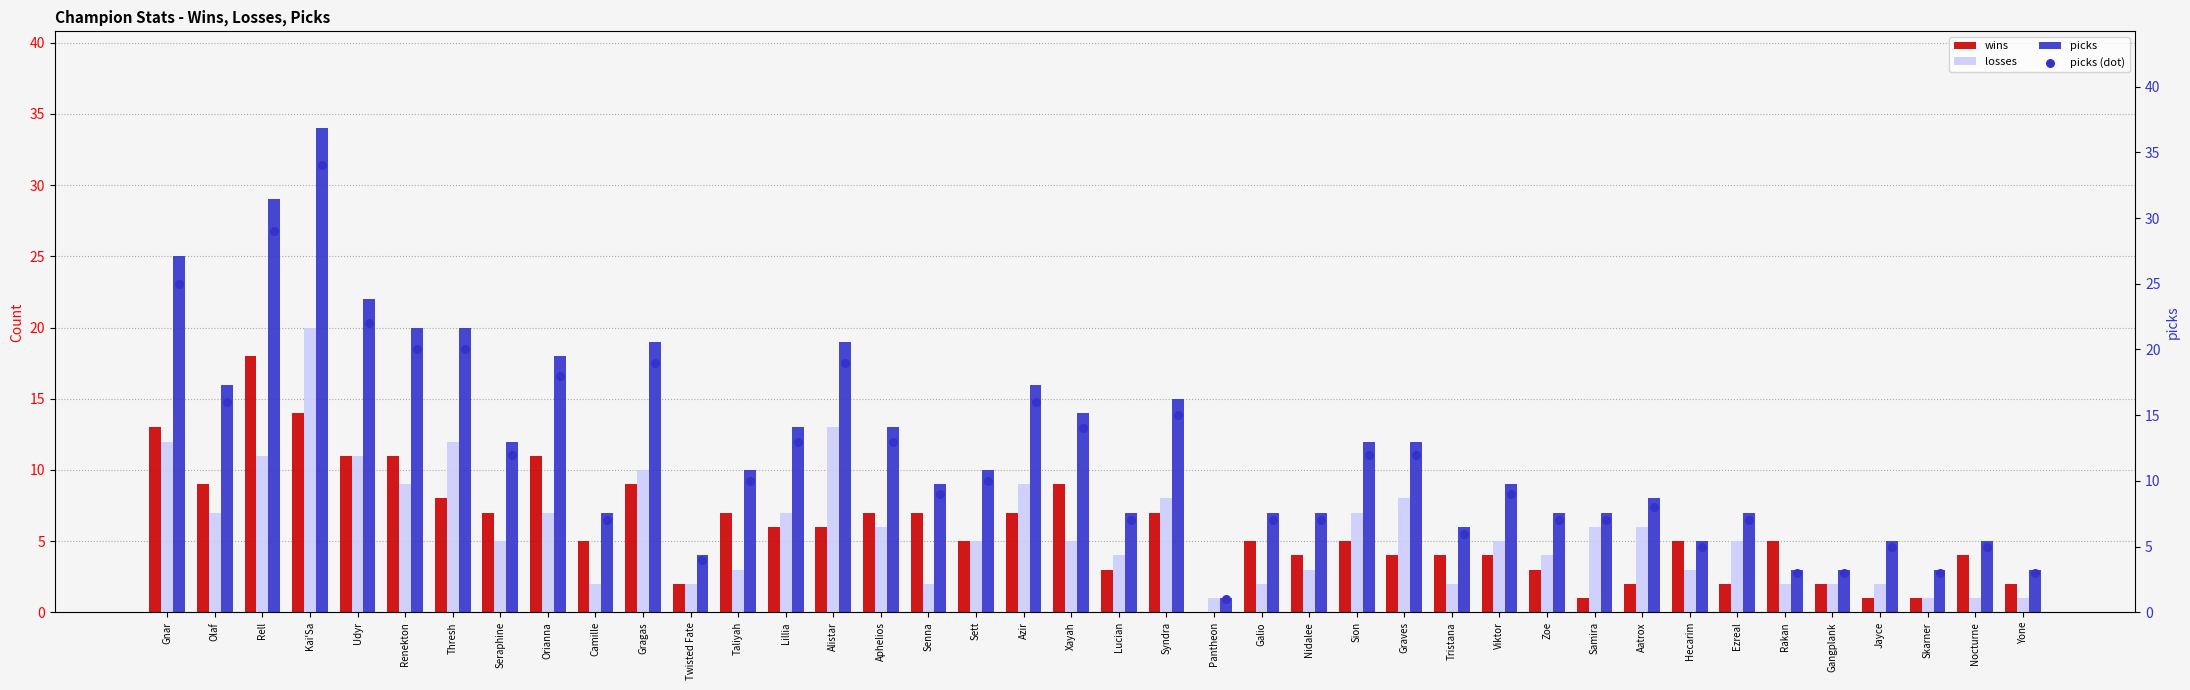

What are all the series names shown in the legend?

wins, losses, picks, picks (dot)